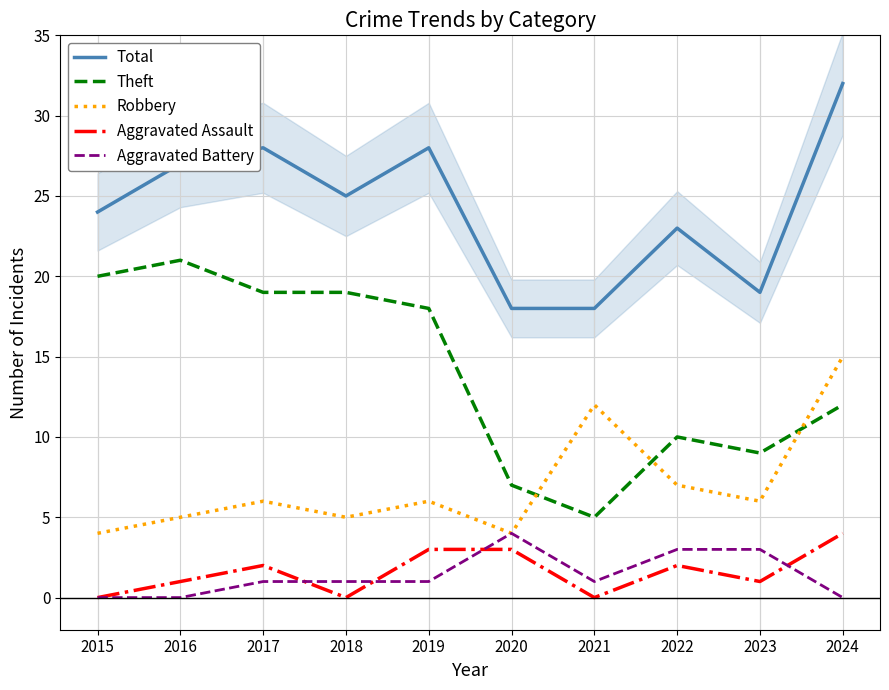

At which category does Aggravated Assault reach its first local valley?

2018